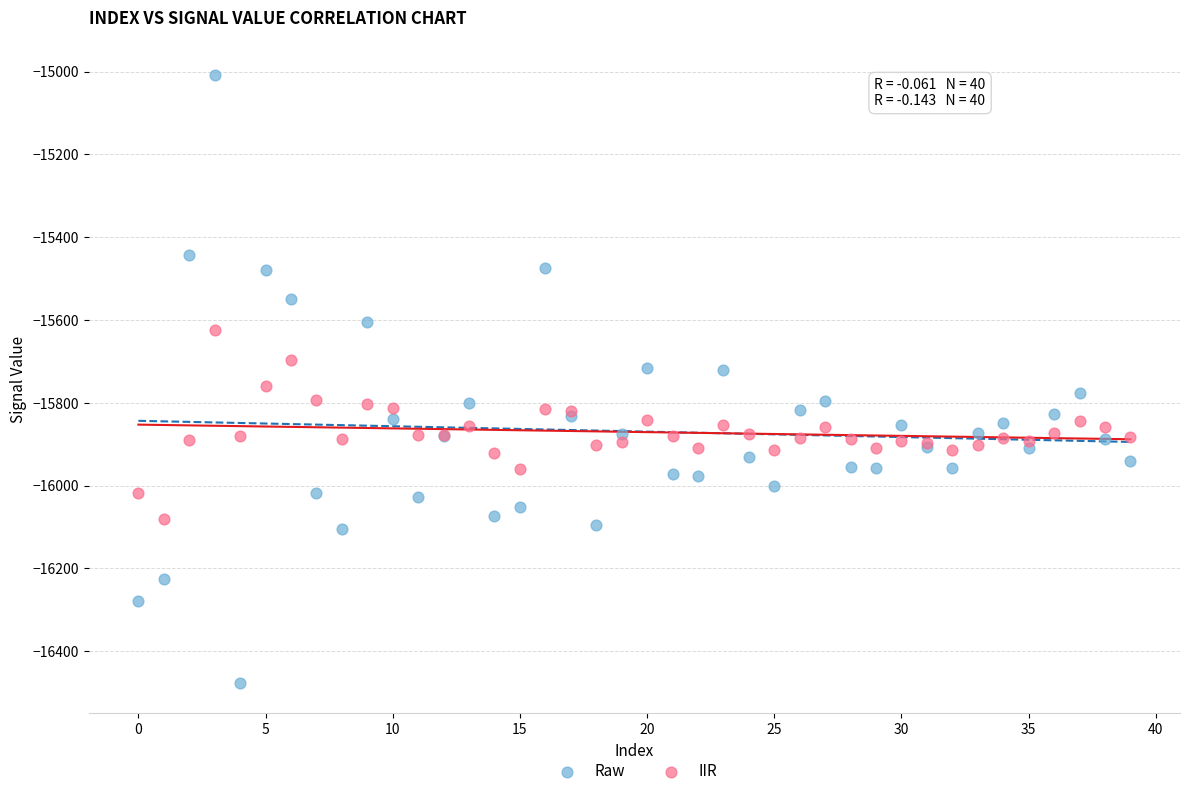

What are all the series names shown in the legend?

Raw, IIR